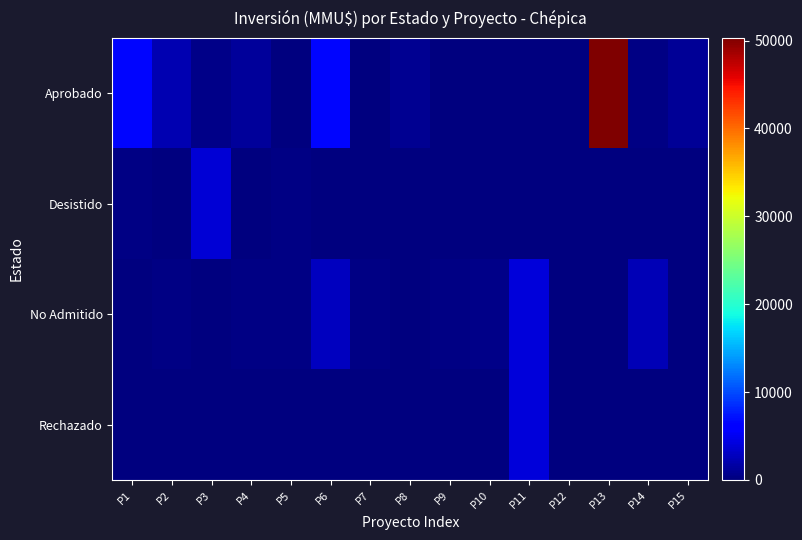

At which category is the sum across all series the highest?

P13